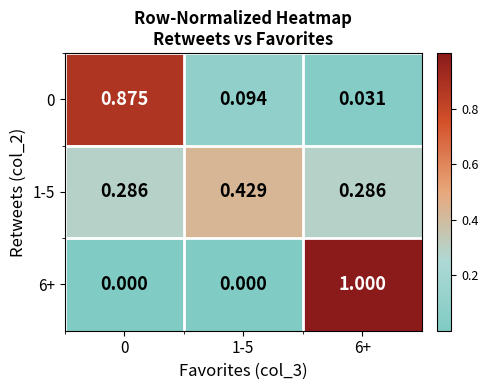

Is the value of 0 at 6+ greater than the value of 6+ at 6+?

No